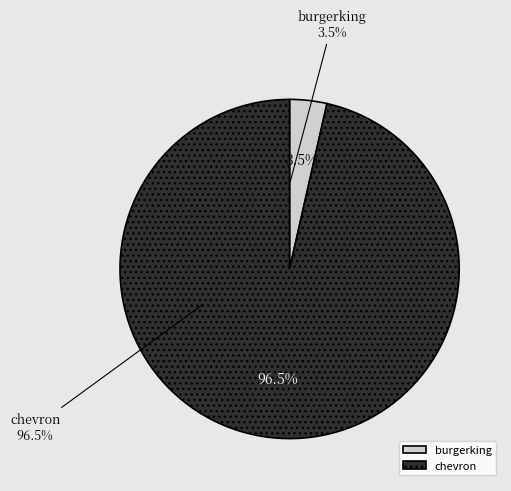

What percentage is the burgerking slice, to the nearest percent?

4%